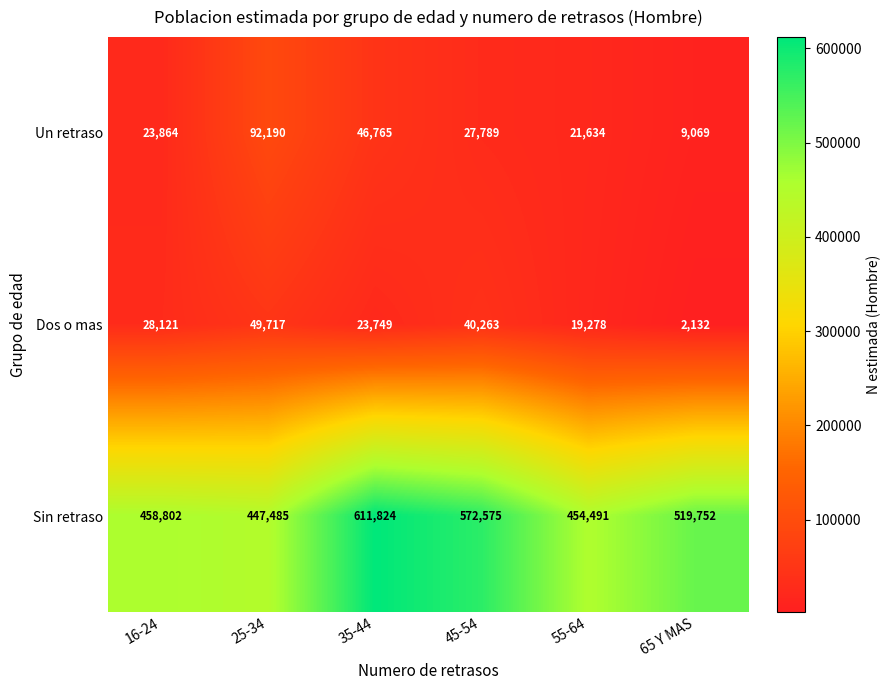

What is the difference between the highest and lowest values at 35-44?

588075